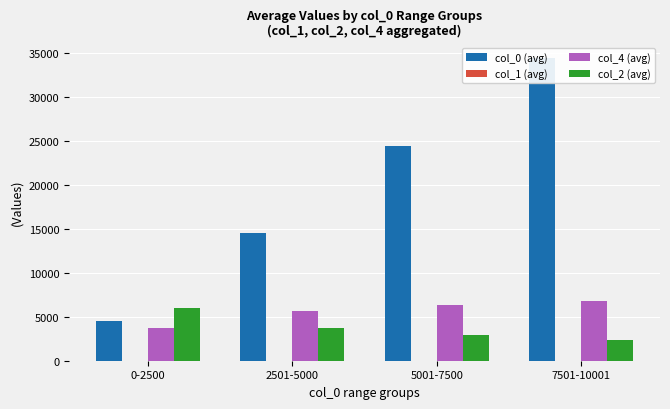

What are all the series names shown in the legend?

col_0 (avg), col_1 (avg), col_4 (avg), col_2 (avg)